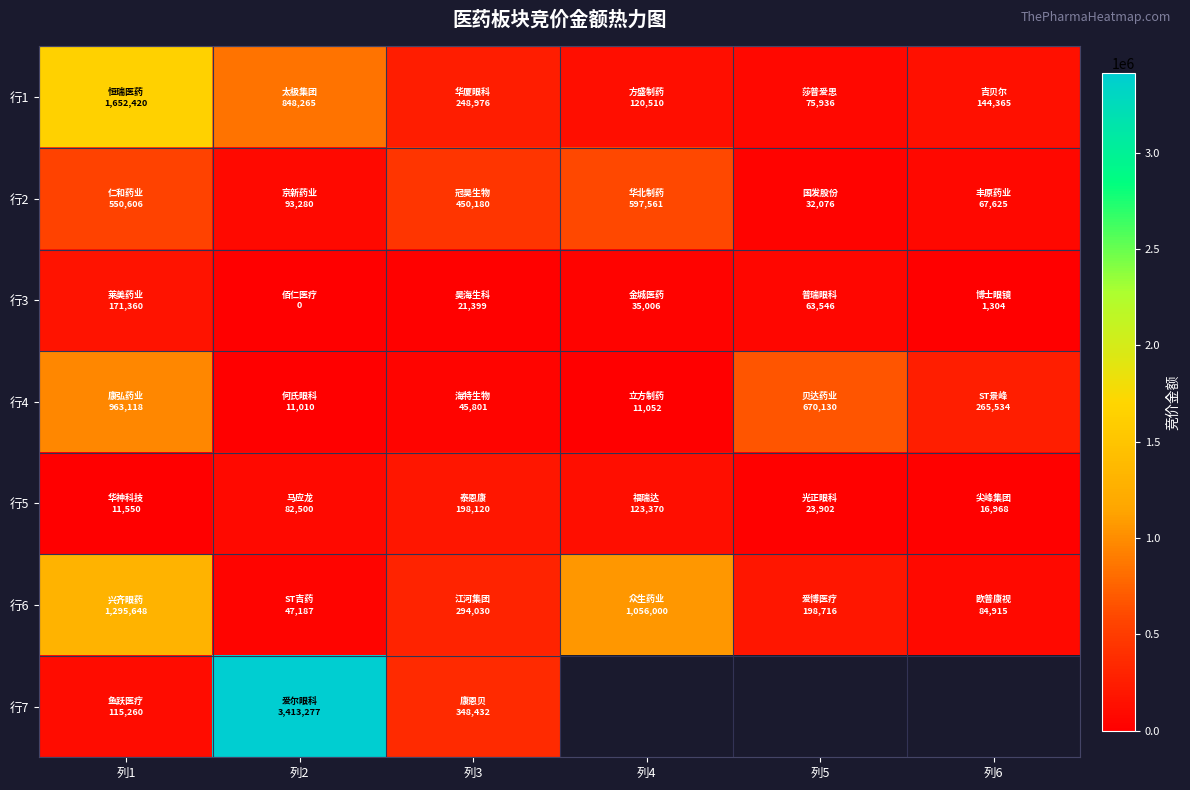

The 行7 series shows 348432.0 at 列3. True or false?

True